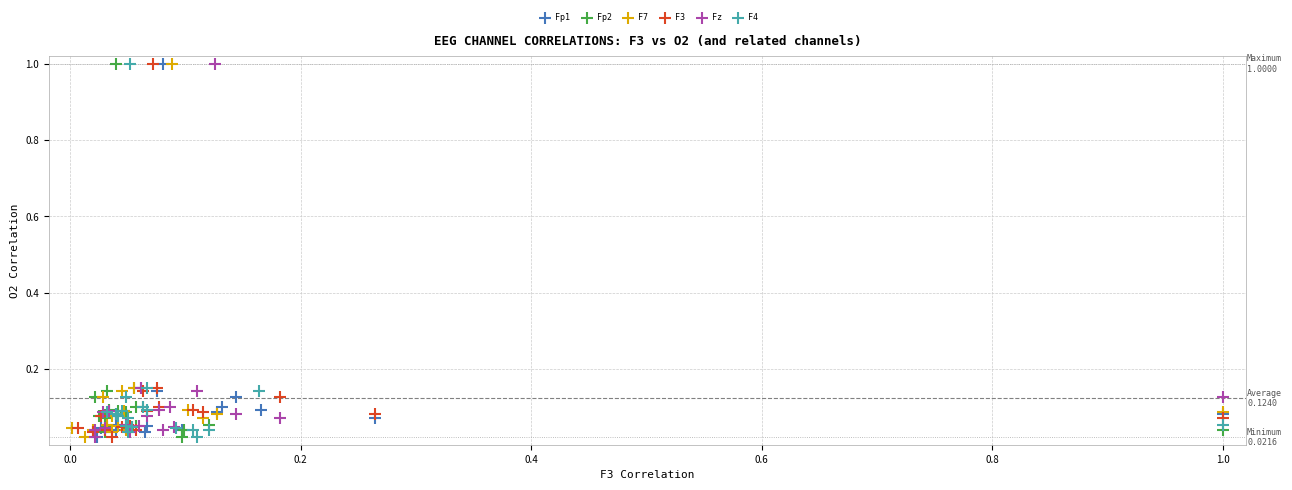

What are all the series names shown in the legend?

Fp1, Fp2, F7, F3, Fz, F4